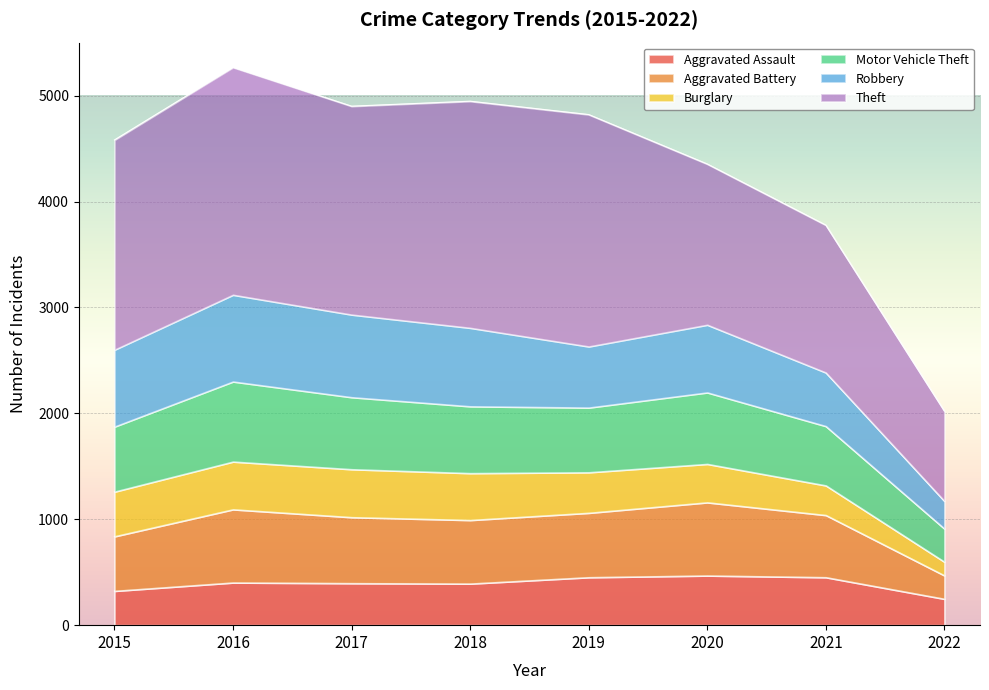

Which has a higher value, 2022 or 2020?

2020